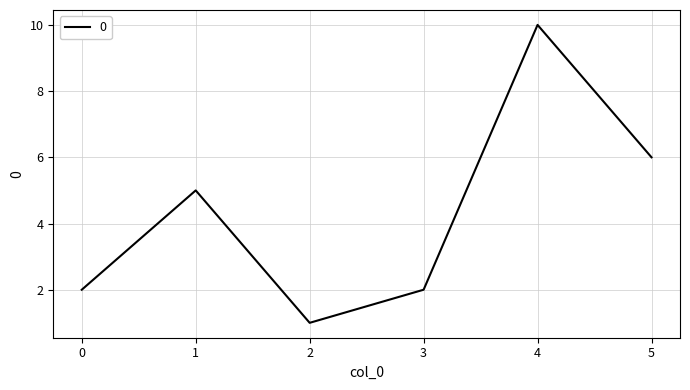

Reading left to right, transcribe all the data shown in this chart.

0=2	1=5	2=1	3=2	4=10	5=6